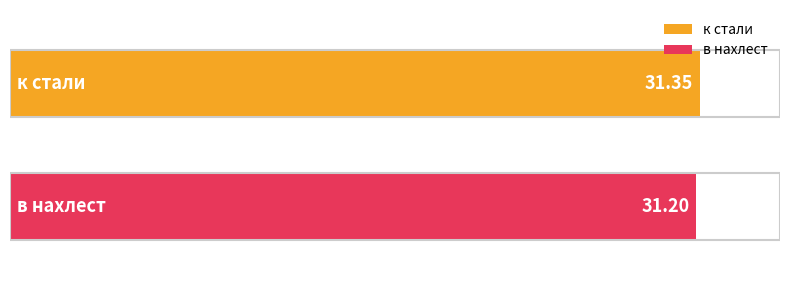

What is the greatest value displayed?

31.4